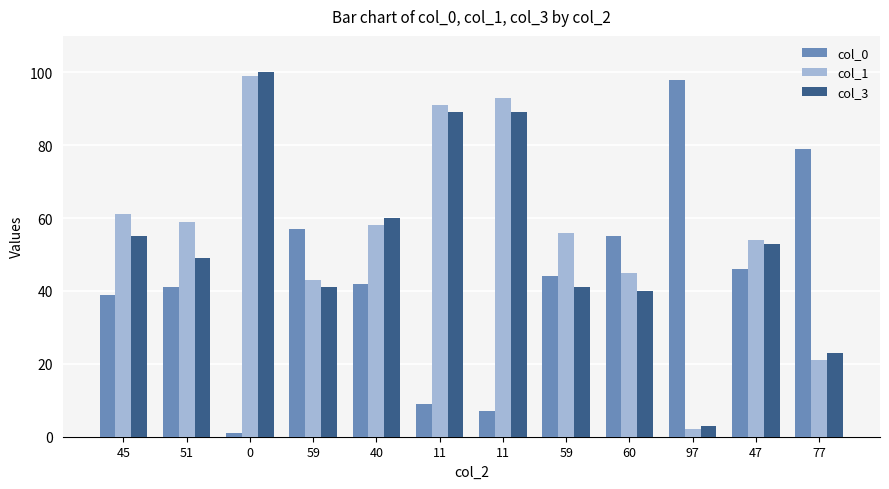

Reading right to left, what are all the values shown in this chart?

col_0: 77=79	47=46	97=98	60=55	59=44	11=7	11=9	40=42	59=57	0=1	51=41	45=39
col_1: 77=21	47=54	97=2	60=45	59=56	11=93	11=91	40=58	59=43	0=99	51=59	45=61
col_3: 77=23	47=53	97=3	60=40	59=41	11=89	11=89	40=60	59=41	0=100	51=49	45=55